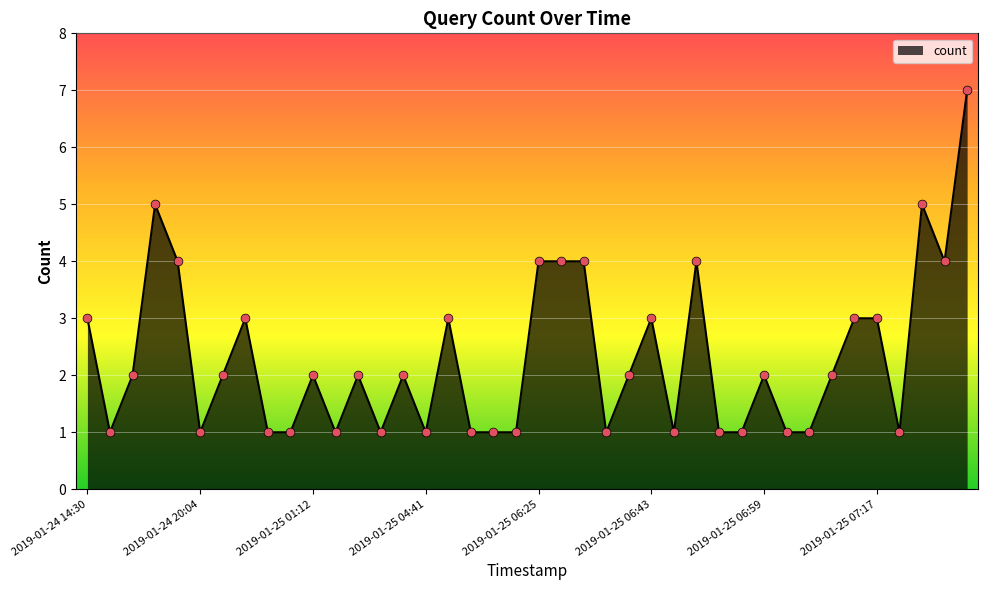

What is the greatest value displayed?

7